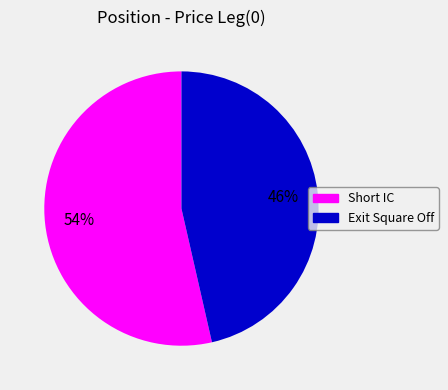

Count the number of slices in the pie.

2